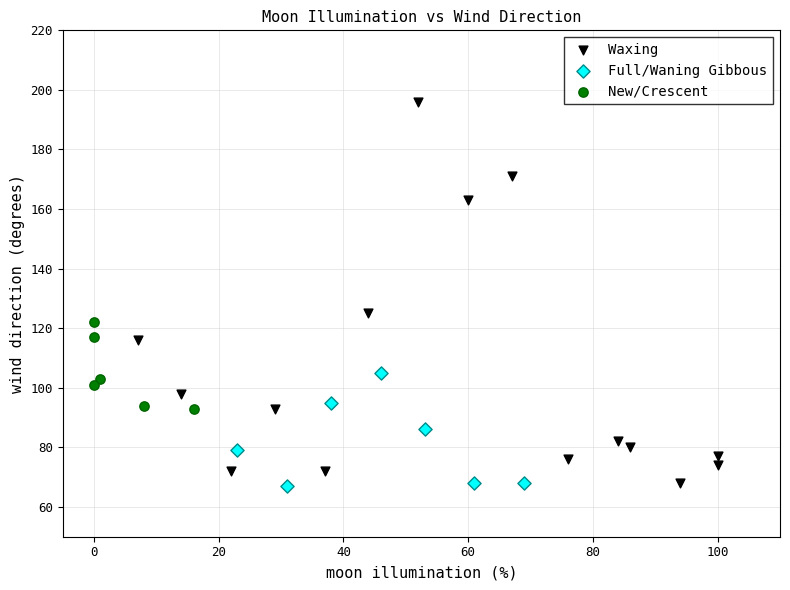

What are all the series names shown in the legend?

Waxing, Full/Waning Gibbous, New/Crescent